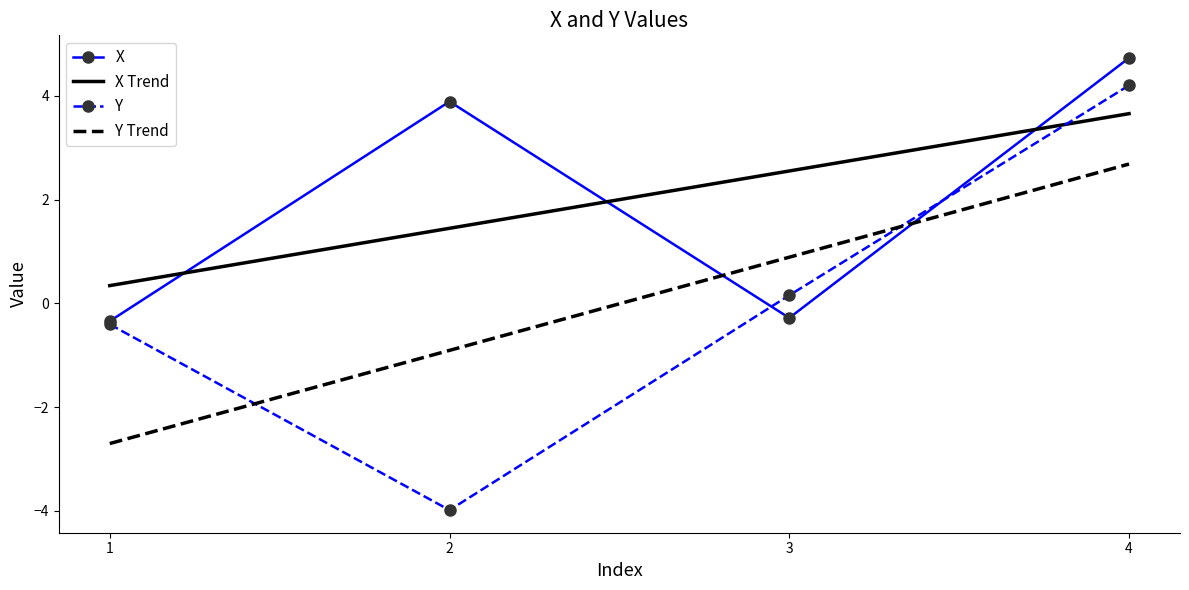

Reading left to right, transcribe all the data shown in this chart.

X: -0.3	3.9	-0.3	4.7
X Trend: 0.3	1.4	2.6	3.7
Y: -0.4	-4.0	0.2	4.2
Y Trend: -2.7	-0.9	0.9	2.7